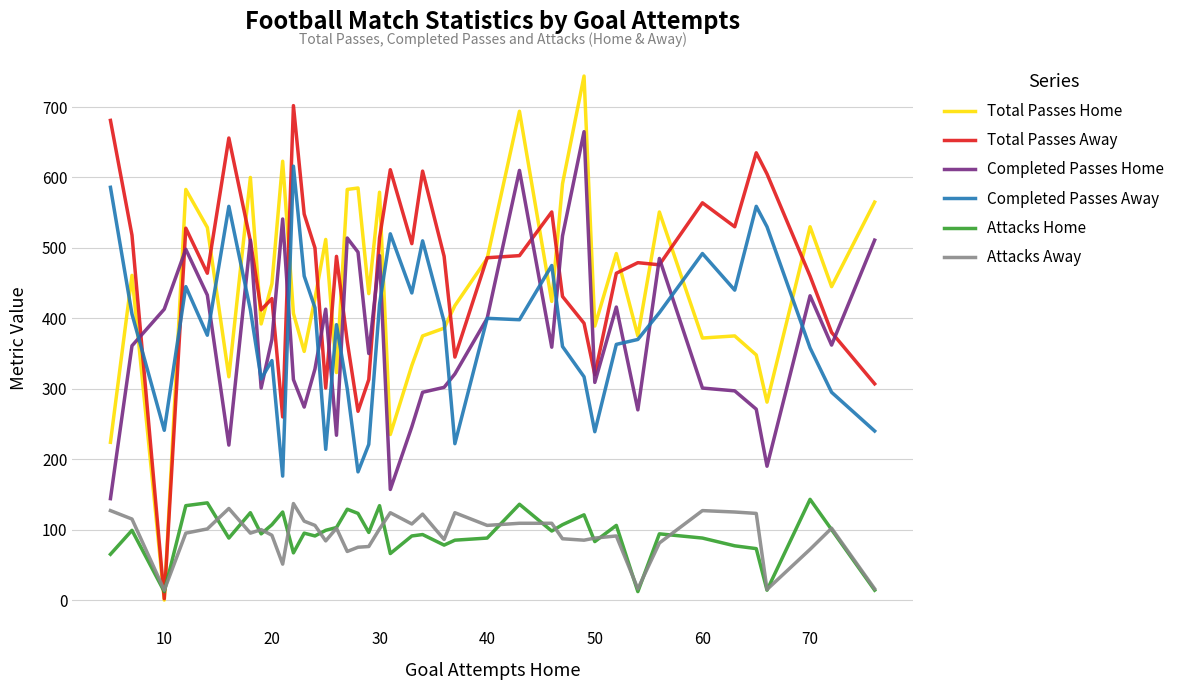

What is the maximum value for Completed Passes Away?

616